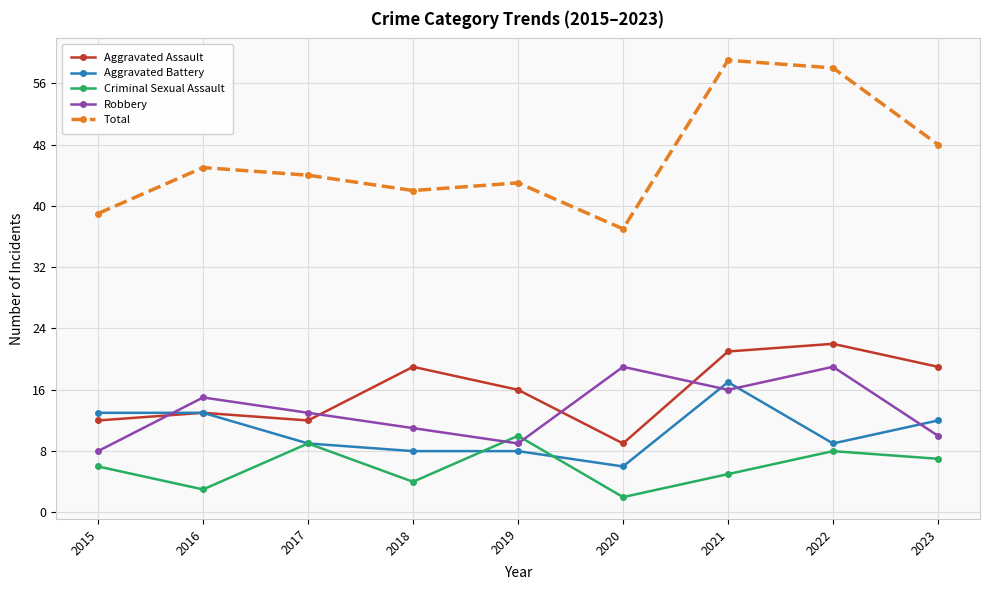

What is the highest value of the Aggravated Assault series?

22